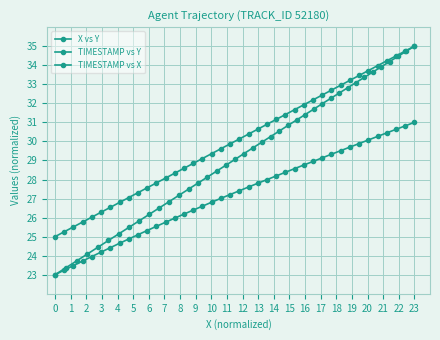

Which series has the widest spread of values?

X vs Y